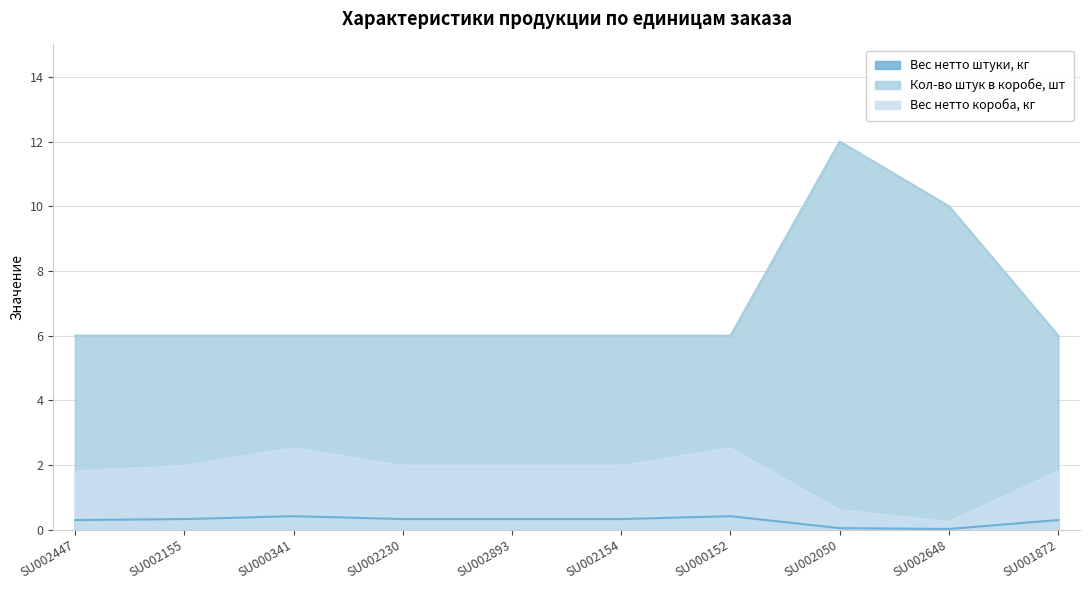

Which category has the highest value in the Вес нетто короба, кг series?

SU000341